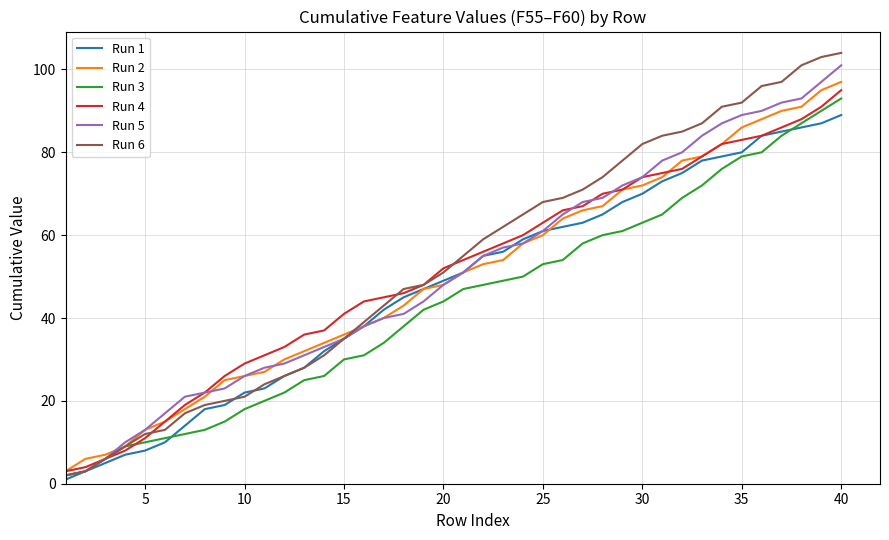

True or false: Run 2 has more than 2 points higher than both neighbors.

False